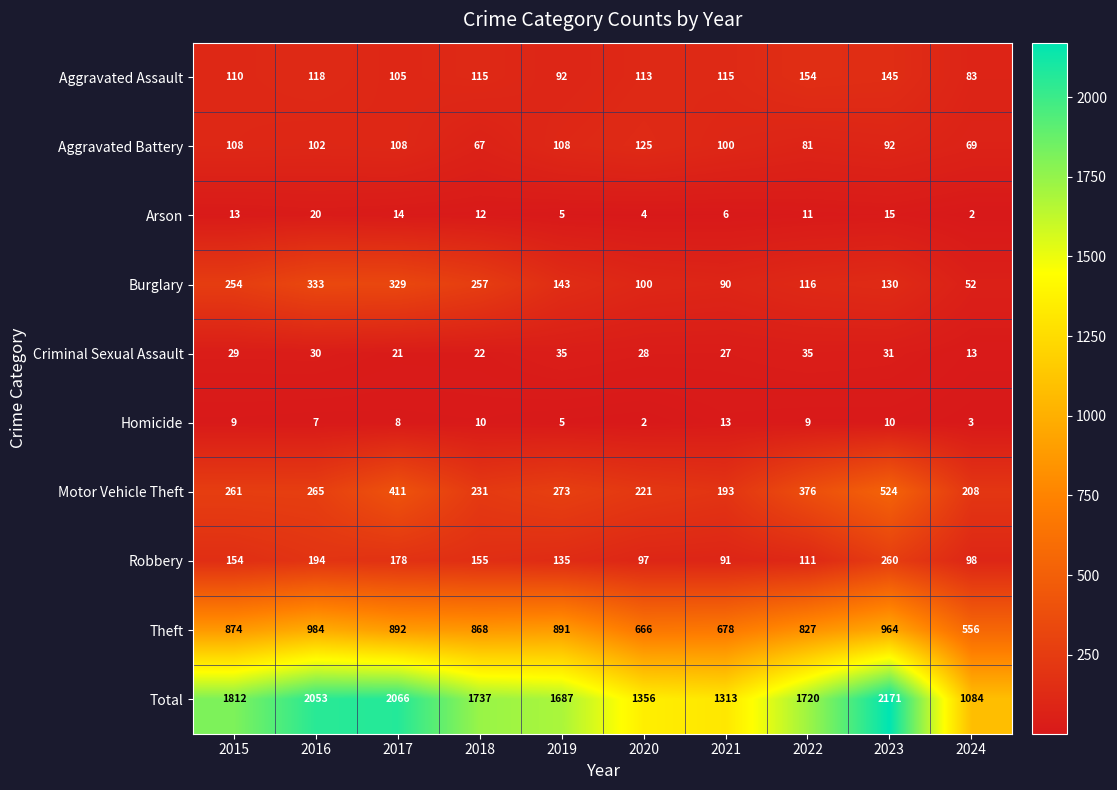

At which label does Aggravated Battery reach its minimum?

2018